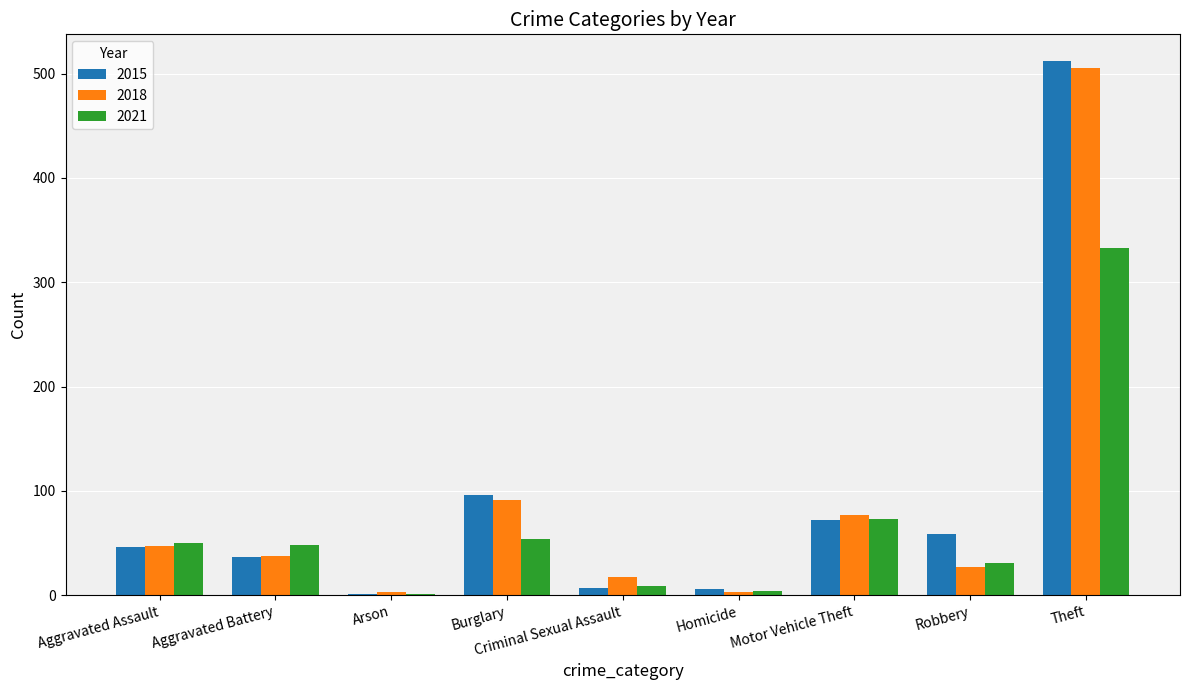

What is the greatest value displayed?

512